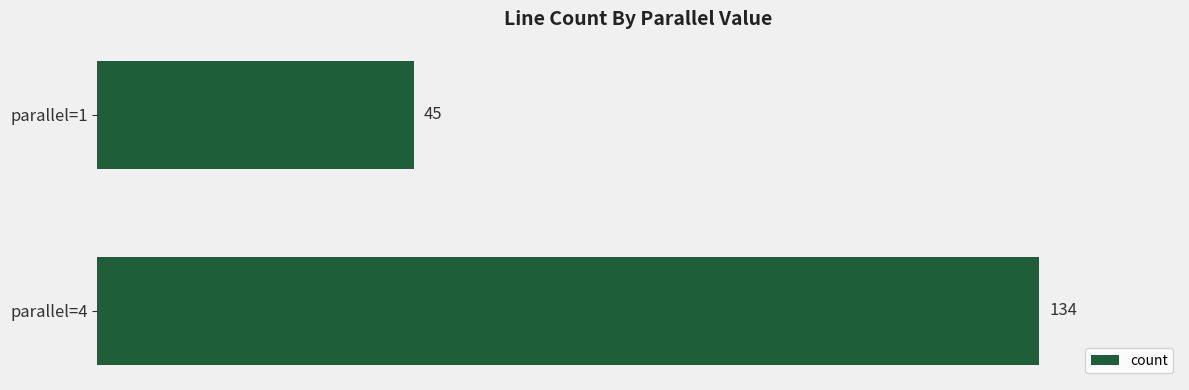

List the labels in order of value, smallest first.

parallel=1, parallel=4